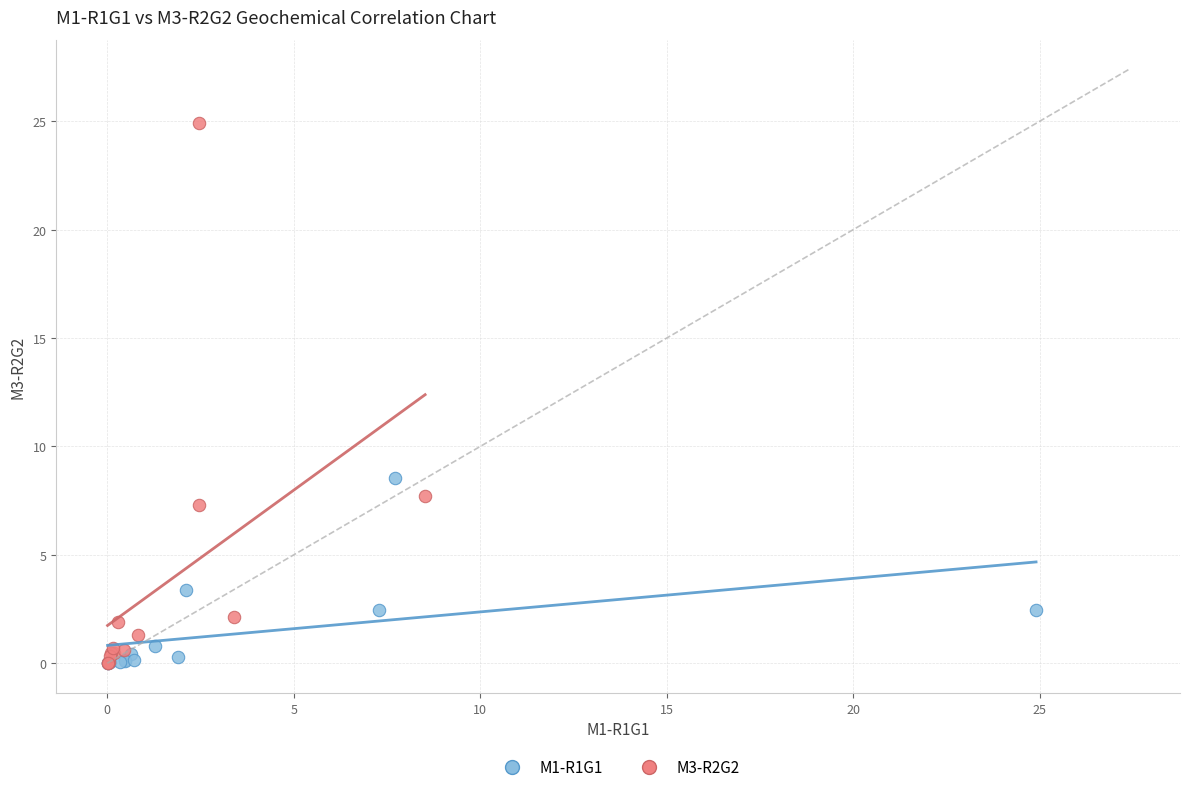

Which series reaches the maximum Y coordinate?

M3-R2G2